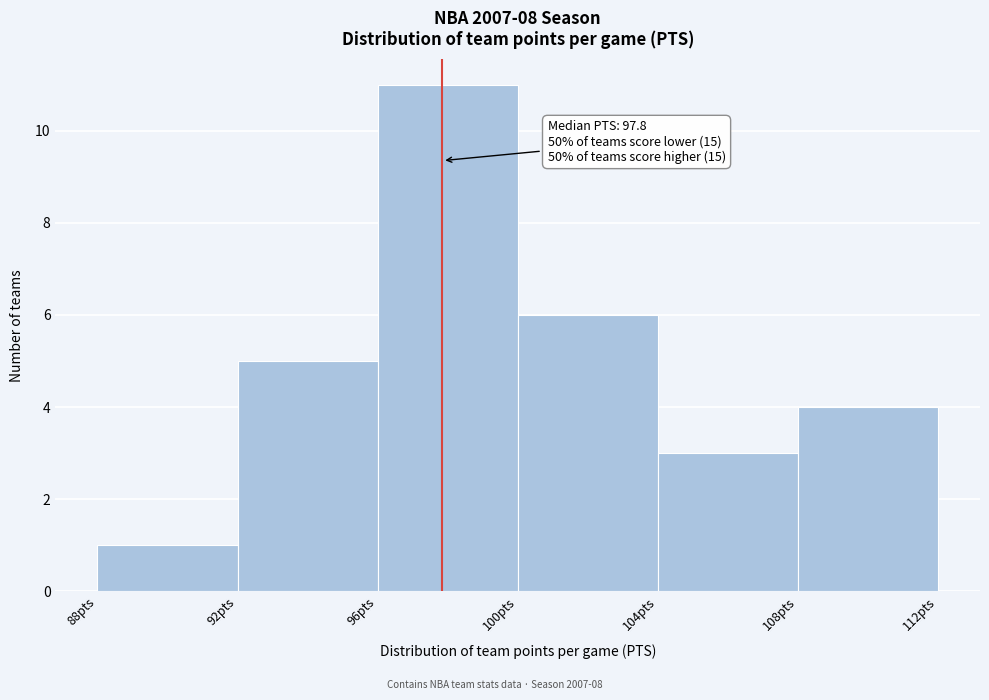

Which range on the x-axis has the tallest bar?

96 to 100